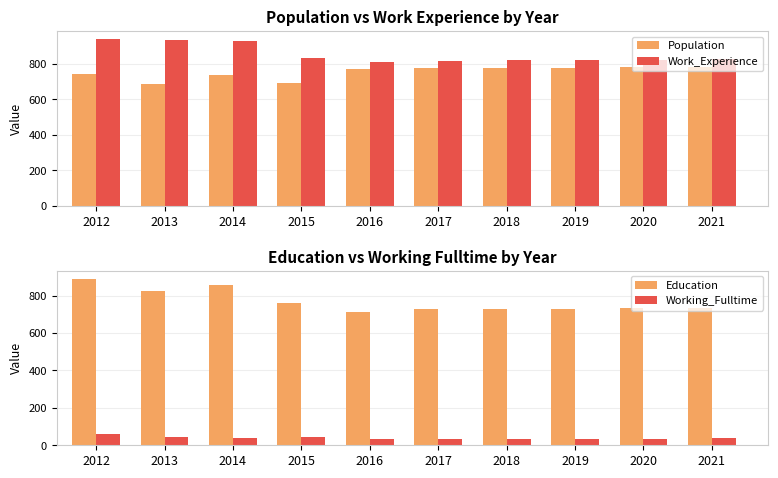

Rank the categories by Working_Fulltime value from highest to lowest.

2012, 2013, 2015, 2014, 2021, 2020, 2019, 2018, 2016, 2017